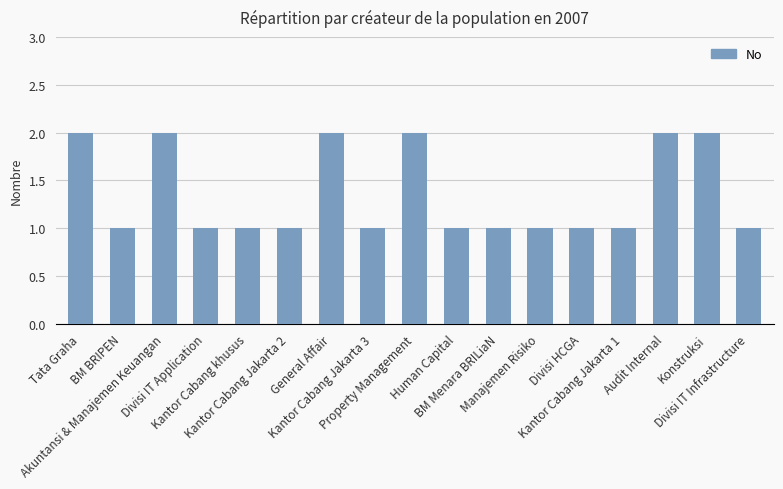

True or false: the data shows 3 at Konstruksi.

False